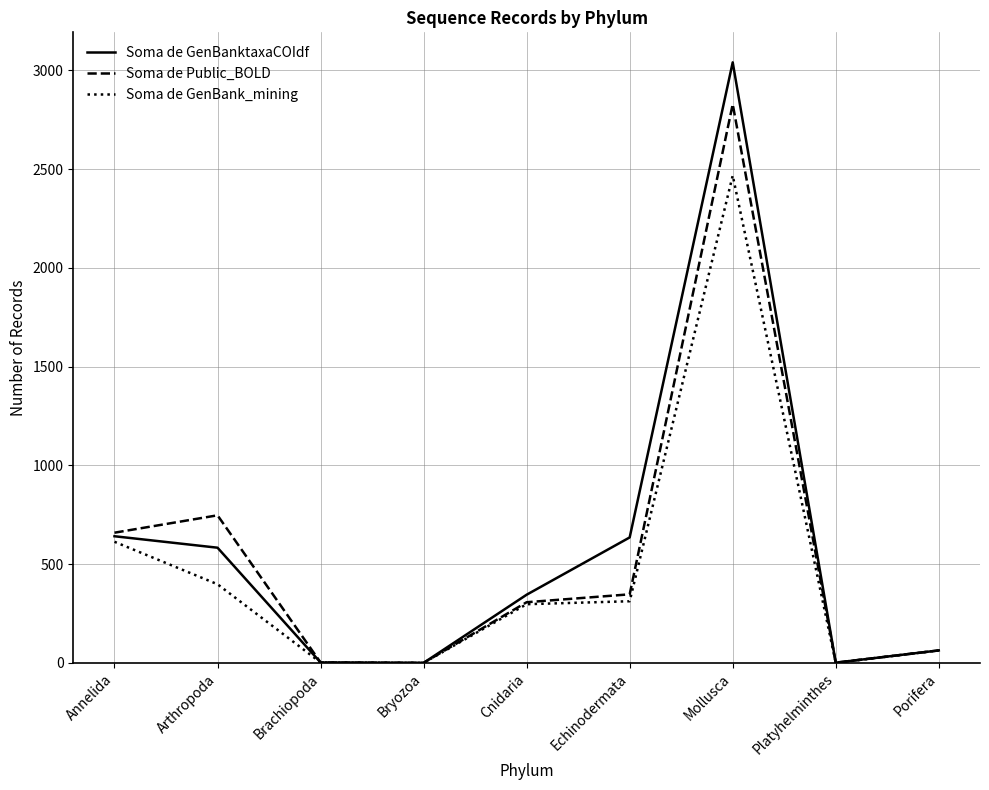

What position from the left is Porifera?

9